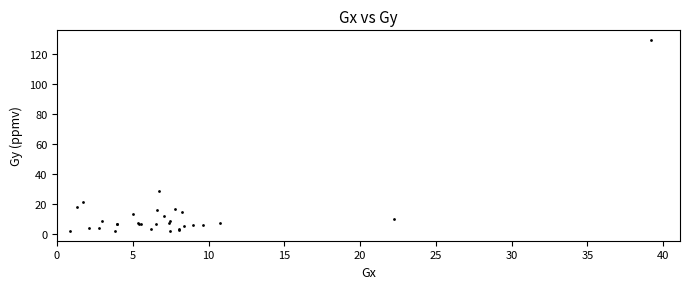

What Y value in the scatter plot is closest to 65?

28.5